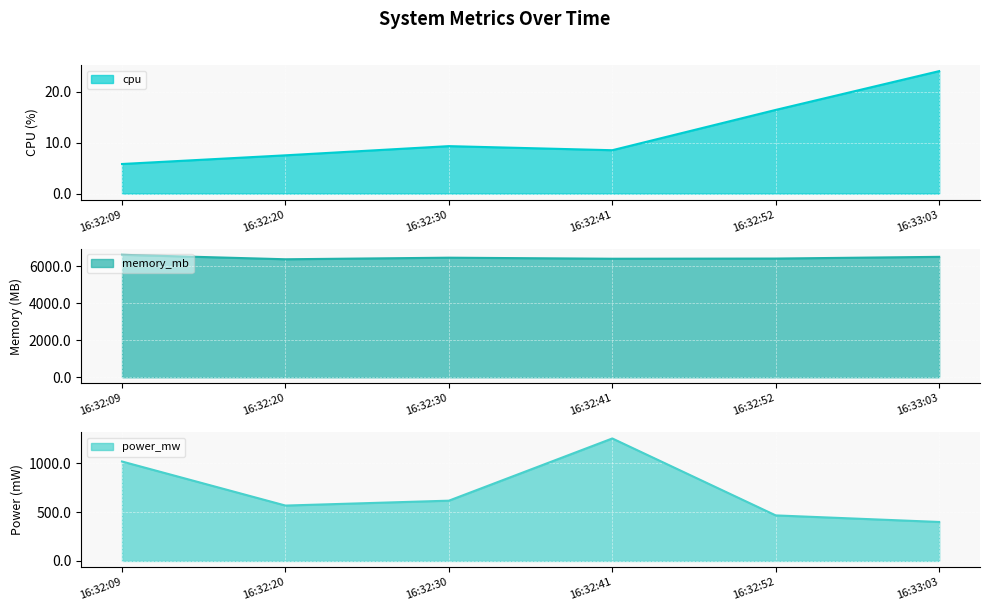

Reading left to right, list all the values displayed in this chart.

cpu: 5.8	7.5	9.3	8.5	16.4	24.0
memory_mb: 6622.0	6380.1	6465.1	6408.6	6418.3	6511.0
power_mw: 1018.8	567.3	617.5	1255.0	466.5	399.3